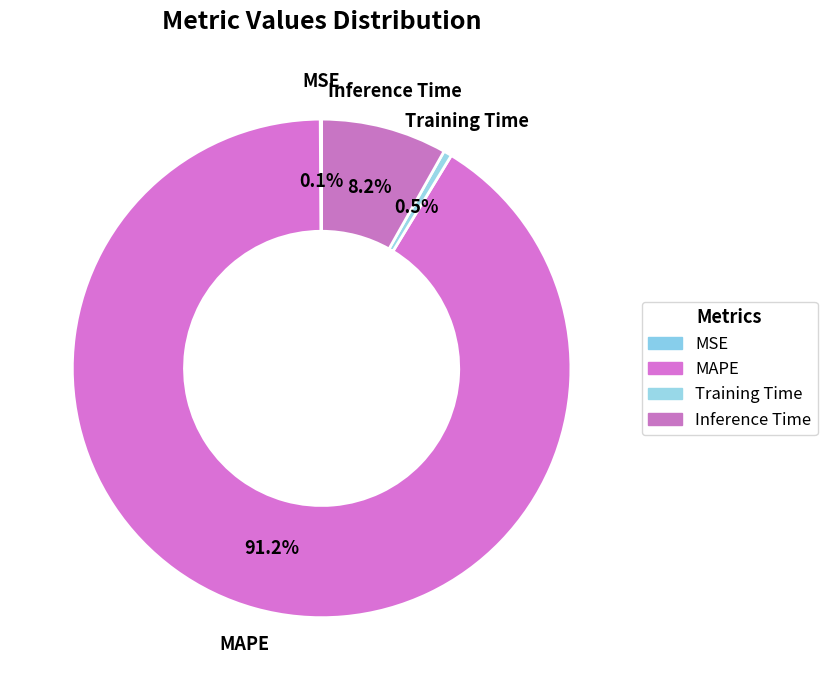

Is there a majority slice in this chart?

Yes